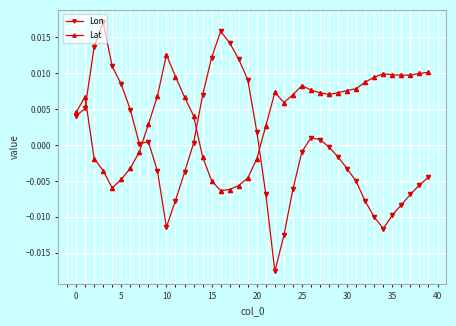

Which series has the widest spread of values?

Lon